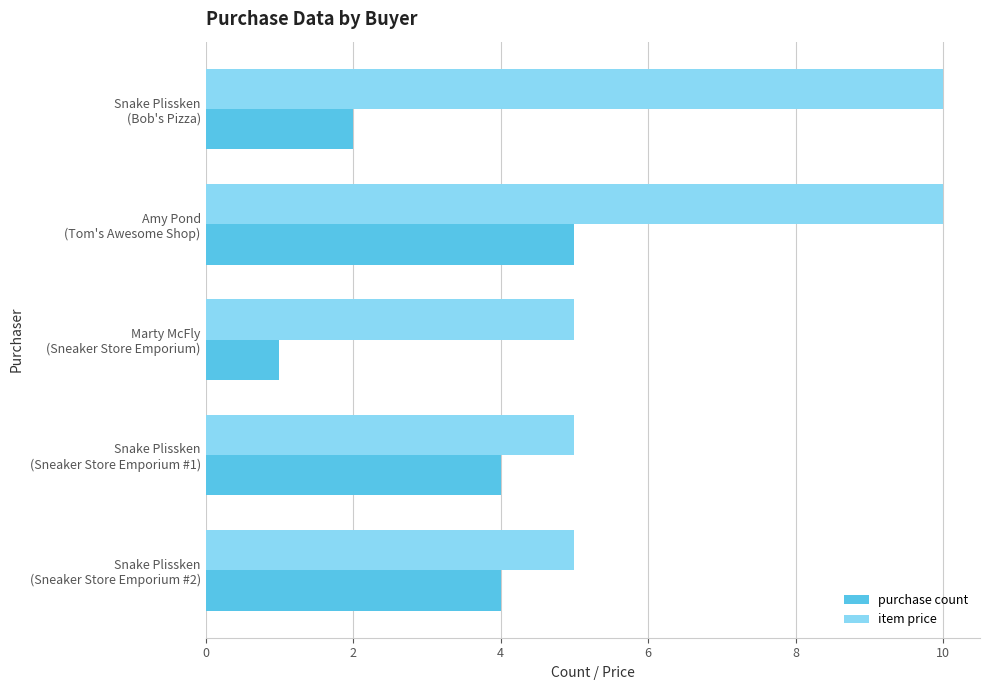

Which series has the largest range (max minus min)?

item price